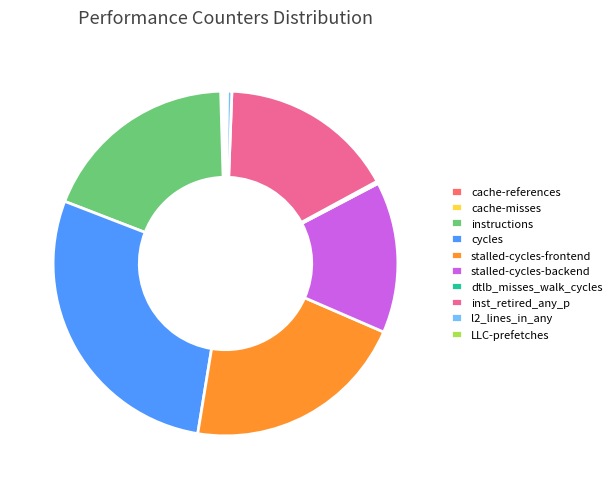

Which has a higher value, l2_lines_in_any or stalled-cycles-backend?

stalled-cycles-backend